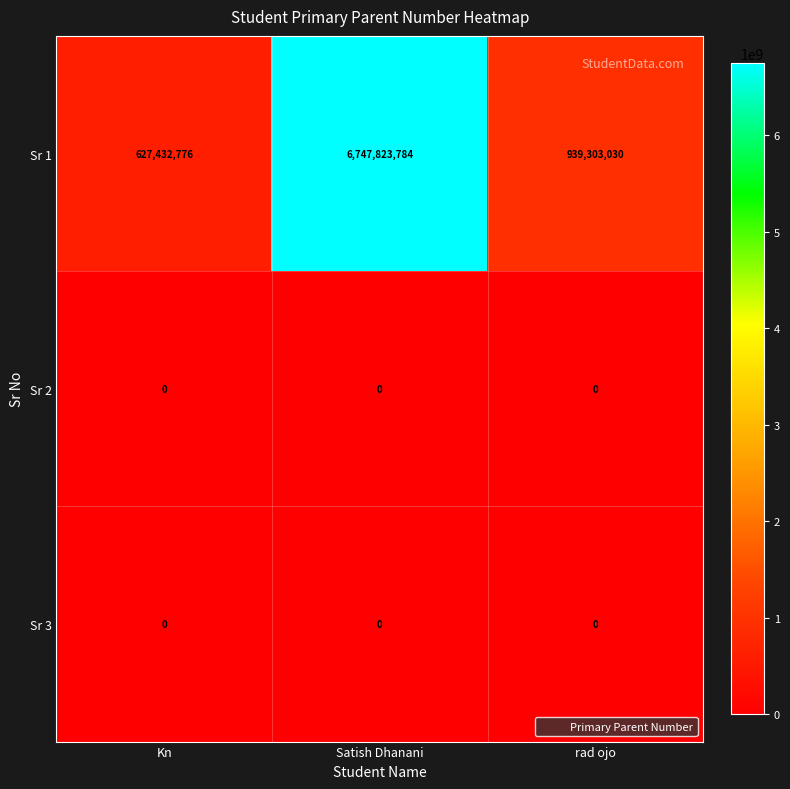

List the labels in order of Sr 1 value, smallest first.

Kn, rad ojo, Satish Dhanani